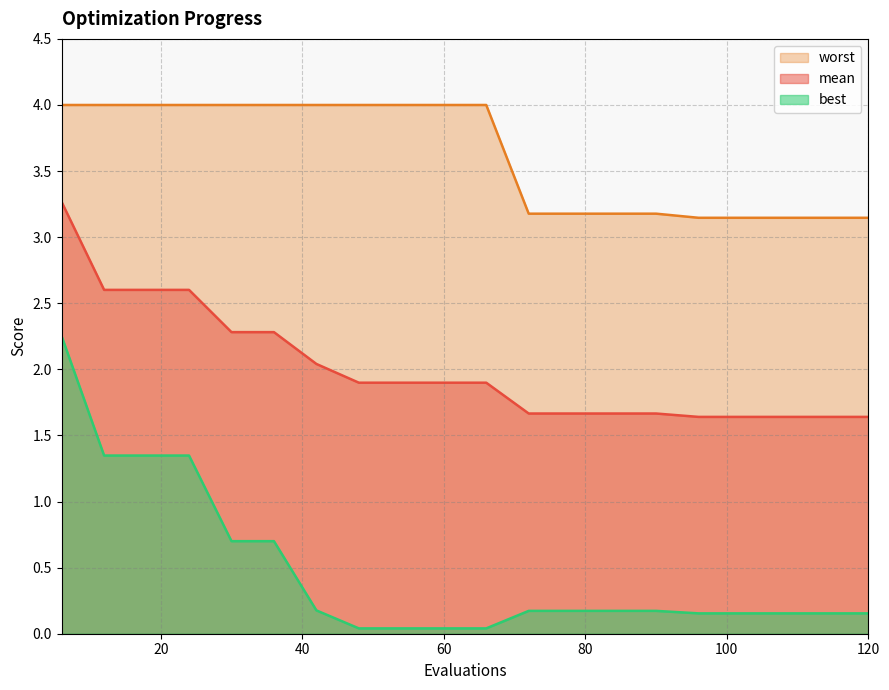

What is the total value across all series at 102?

4.9